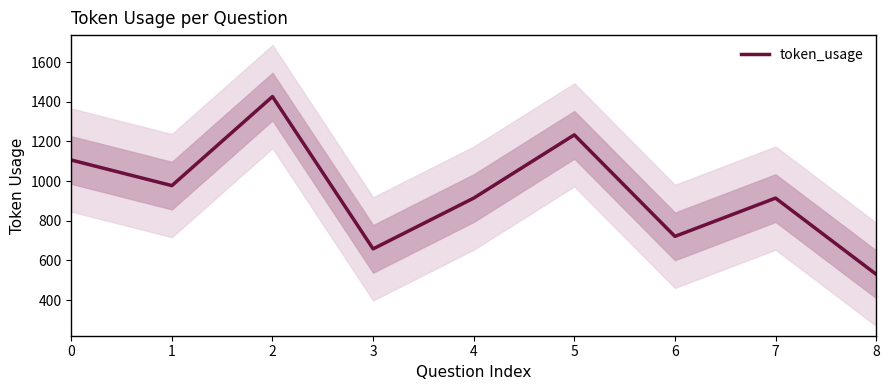

Rank the categories by value from highest to lowest.

2, 5, 0, 1, 4, 7, 6, 3, 8